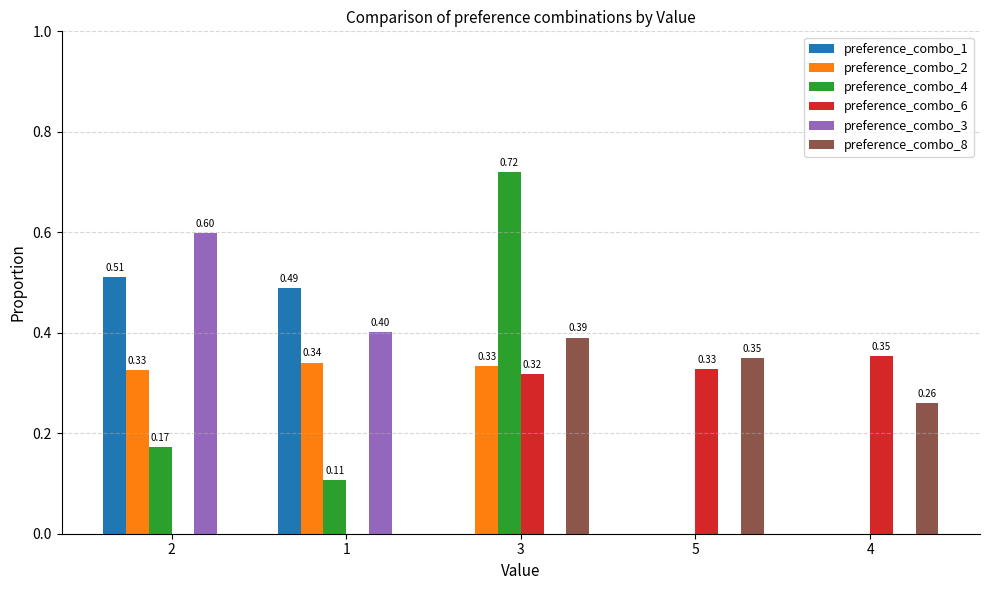

What is the total value across all series at 3?

1.8